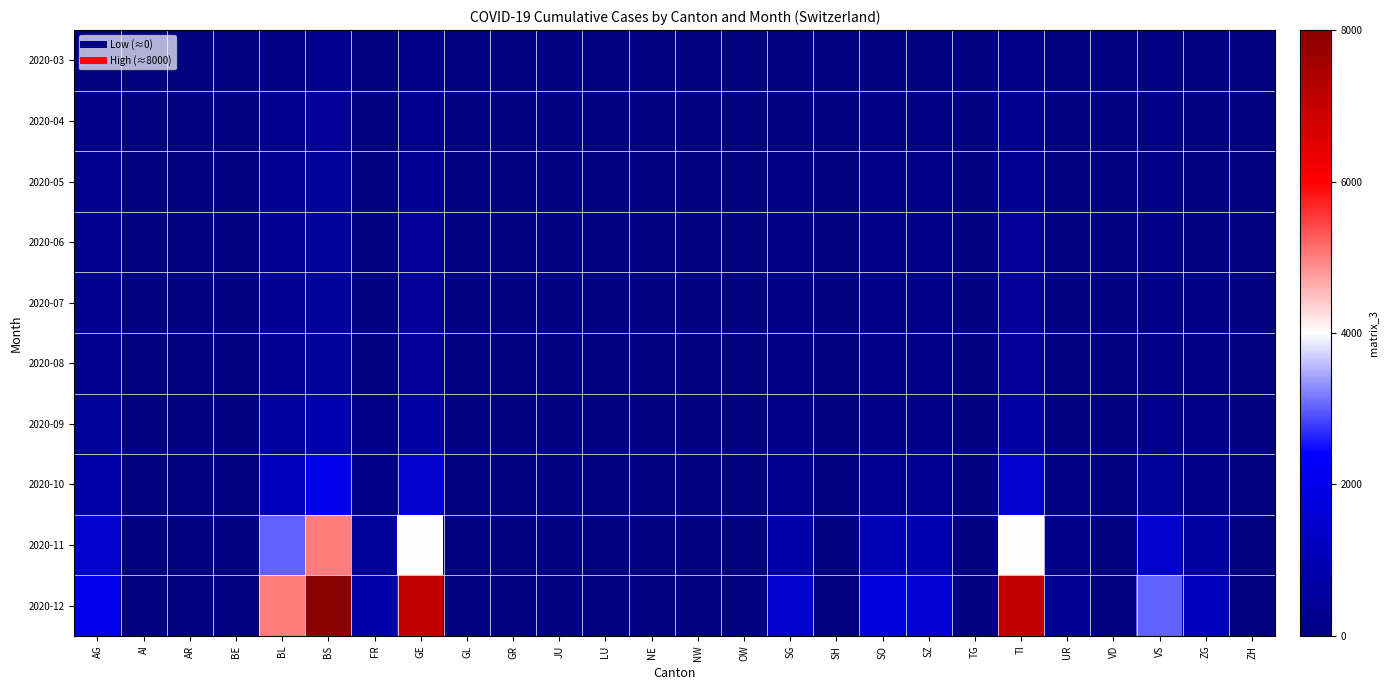

How many distinct data groups are displayed?

10